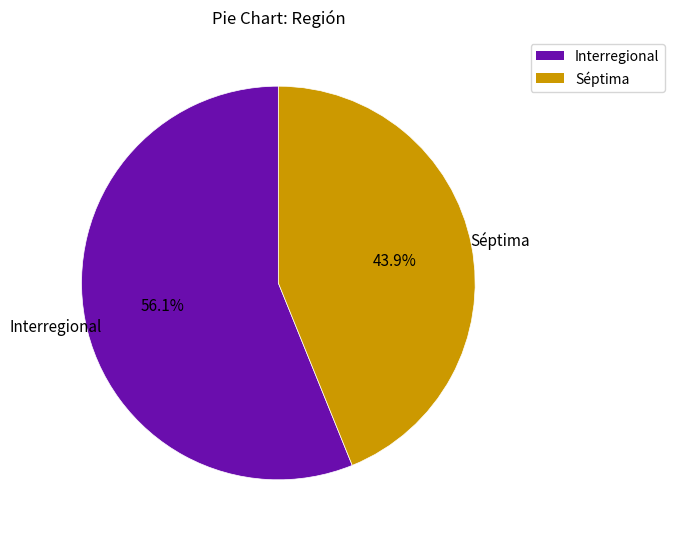

Combined, do Interregional and Séptima account for over 50%?

Yes